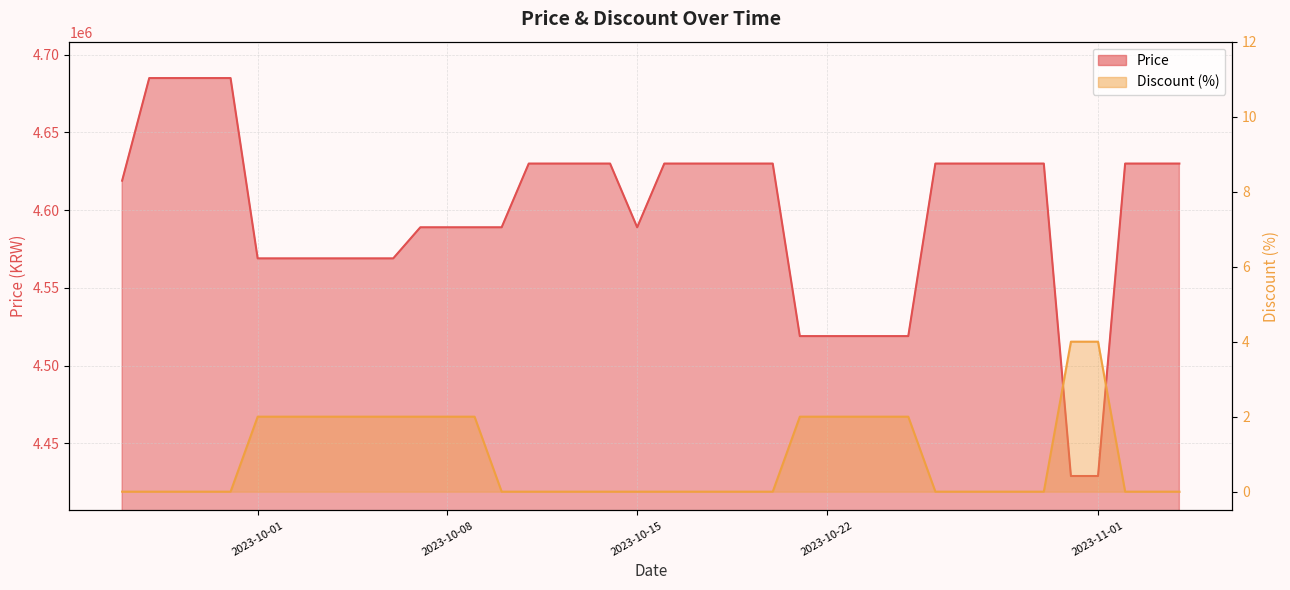

Which series changed the most between 2023-09-27 and 2023-10-02?

Price